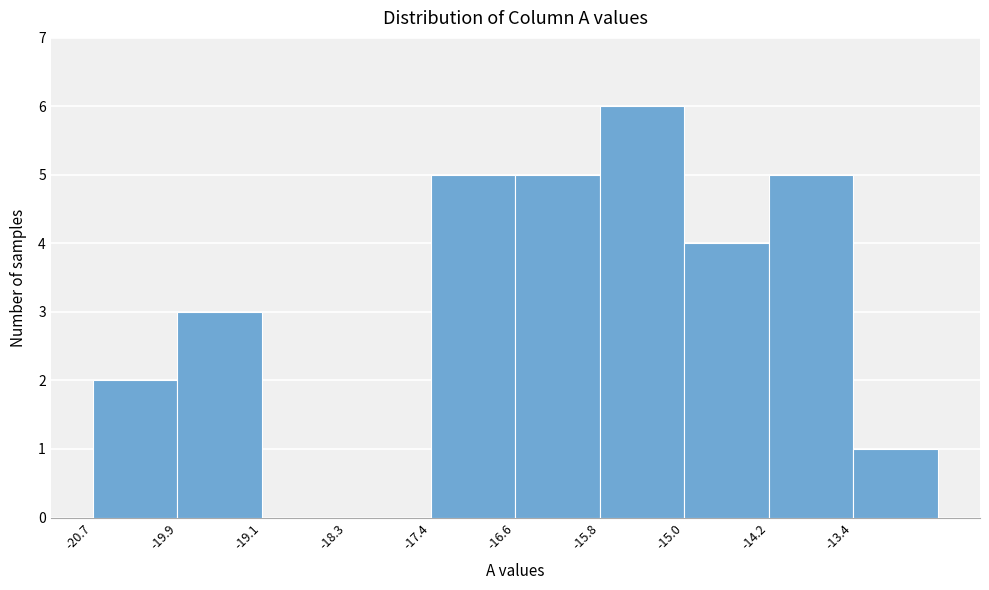

Reading left to right, transcribe this chart: for each bar, give the range it covers on the x-axis and its height. Neither the bar edges nor the heights are printed on the chart, so give them approximately, as read against the axes.

-20.7 to -19.9: 2
-19.9 to -19.1: 3
-19.1 to -18.3: 0
-18.3 to -17.4: 0
-17.4 to -16.6: 5
-16.6 to -15.8: 5
-15.8 to -15.0: 6
-15.0 to -14.2: 4
-14.2 to -13.4: 5
-13.4 to -12.5: 1